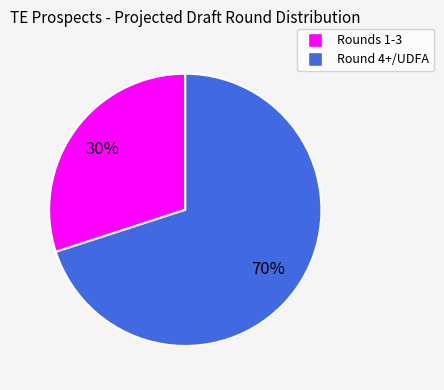

Is there a majority slice in this chart?

Yes